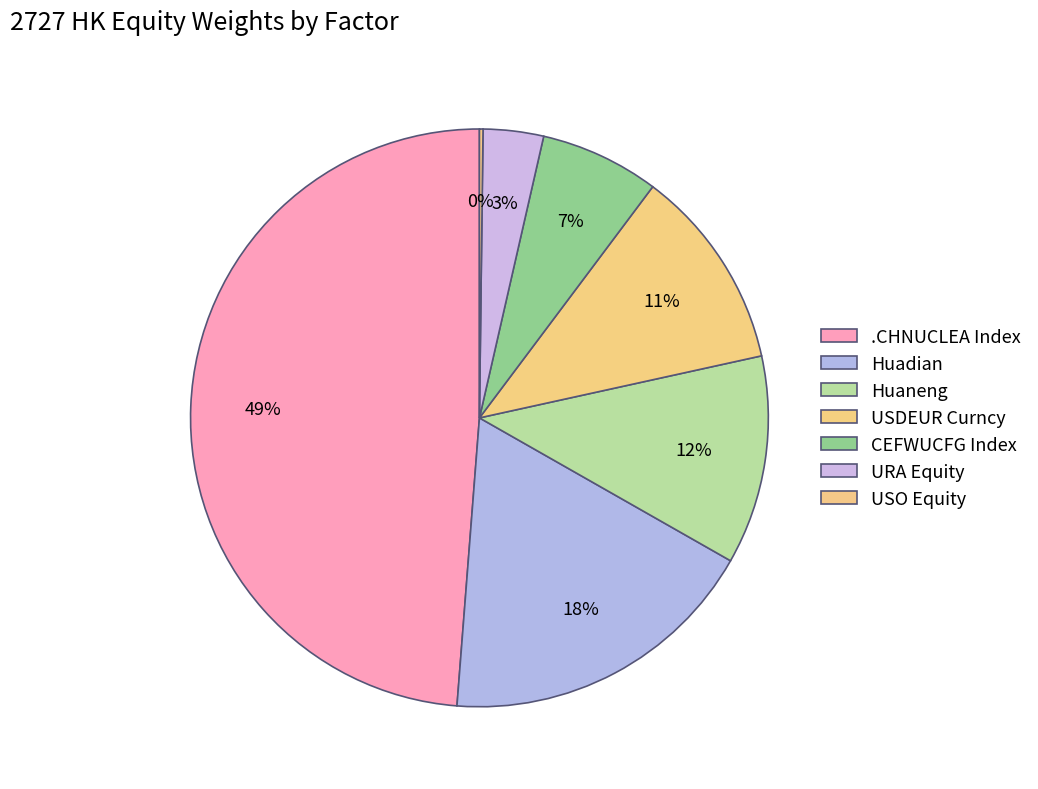

What percentage is the URA Equity slice, to the nearest percent?

3%